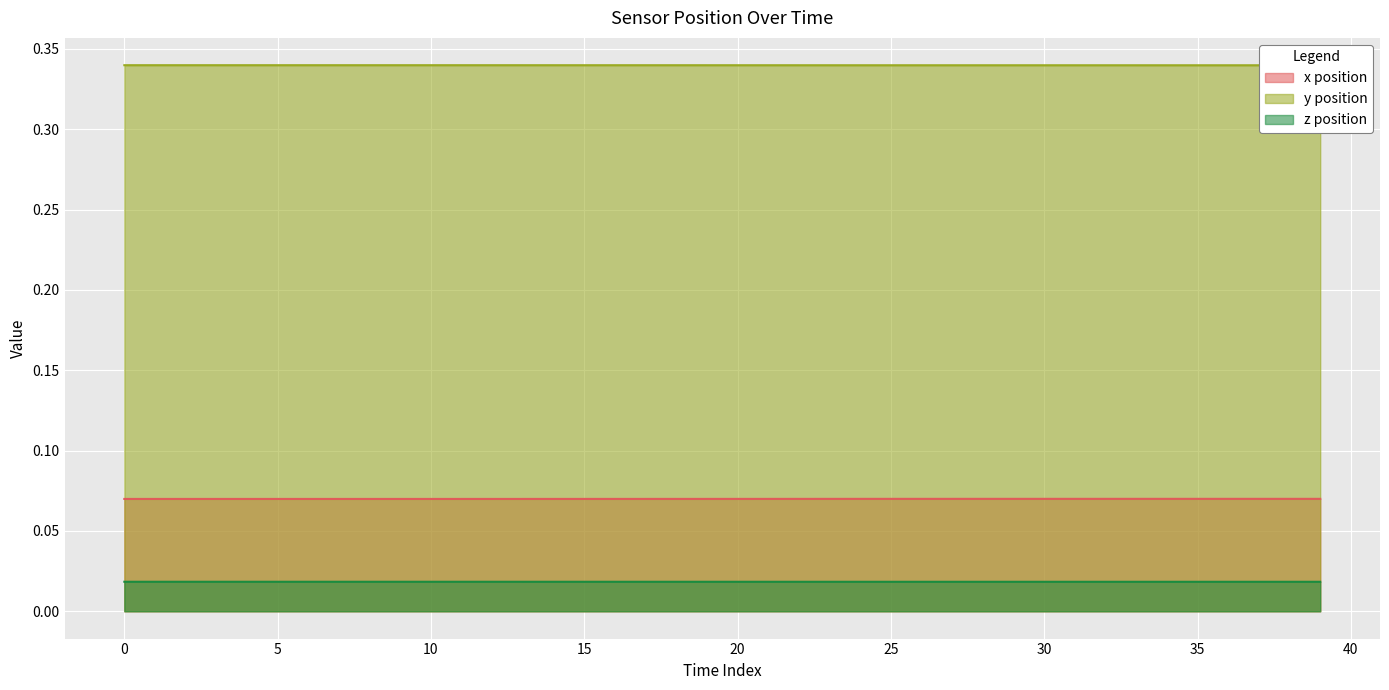

True or false: z position and x position cross at least once.

False